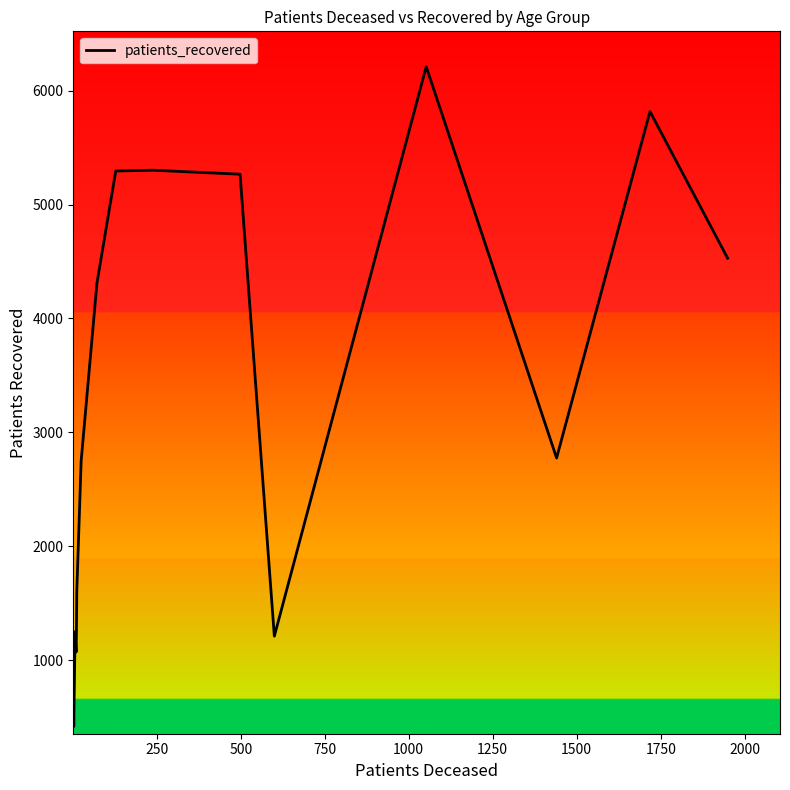

How many lines are shown in the chart?

1